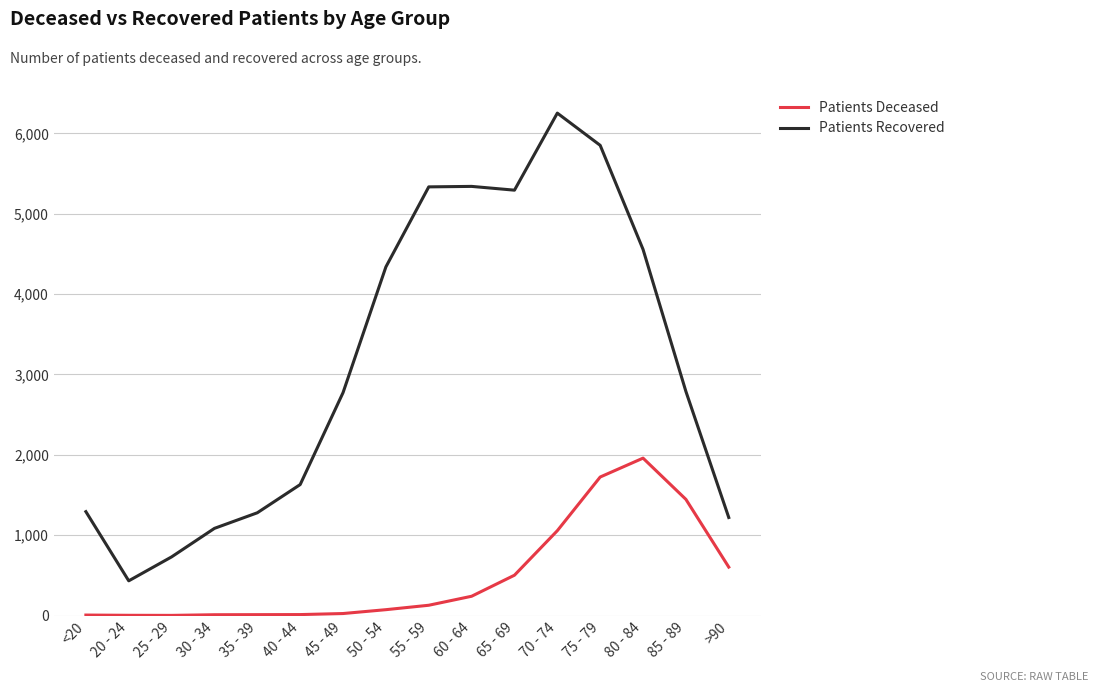

At which category is the sum across all series the highest?

75 - 79